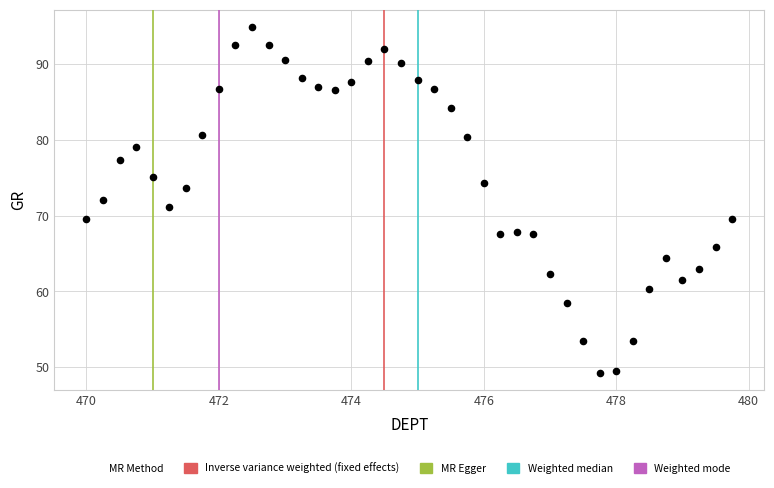

What is the range of X values (max minus min)?

9.8